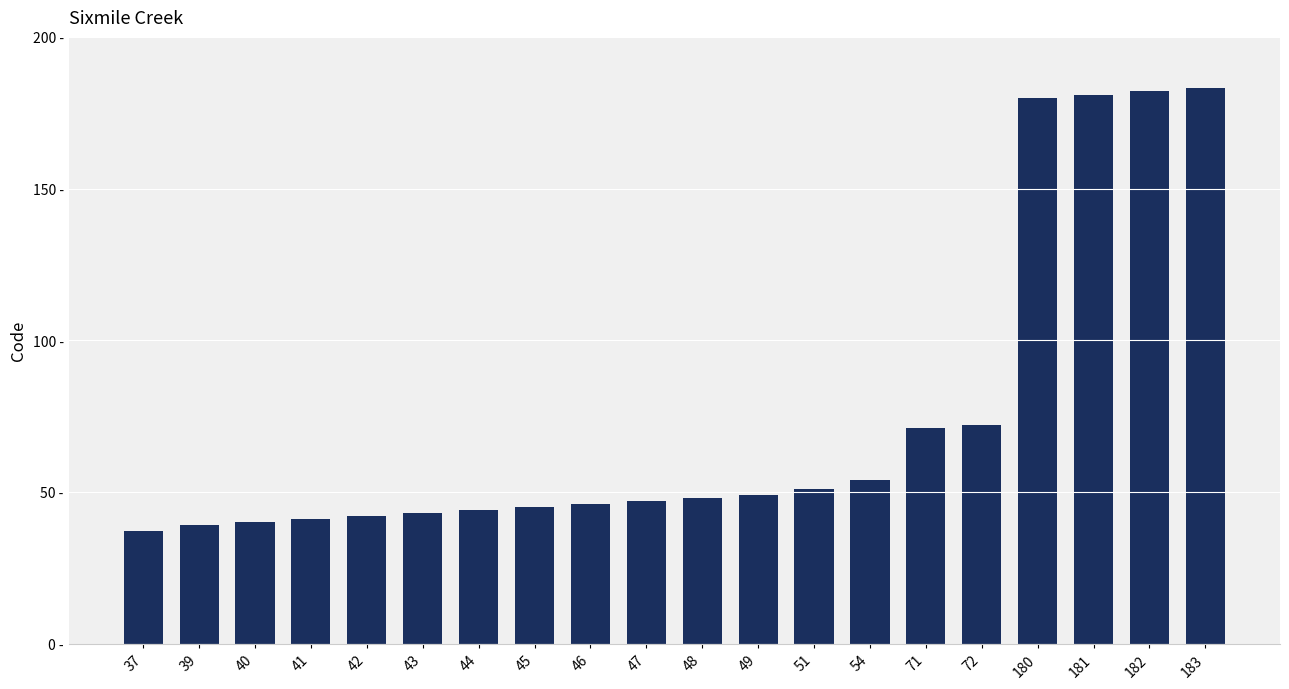

At which category does the chart reach its peak across all series?

183